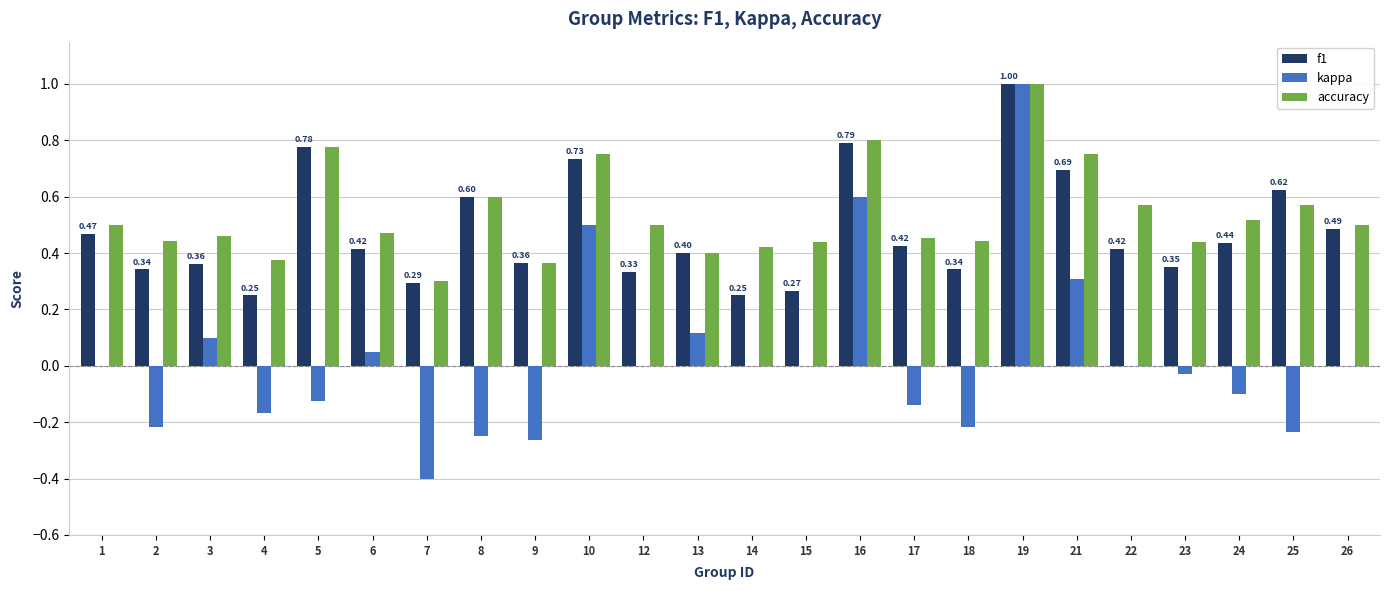

What is the sum of all accuracy values?

12.8